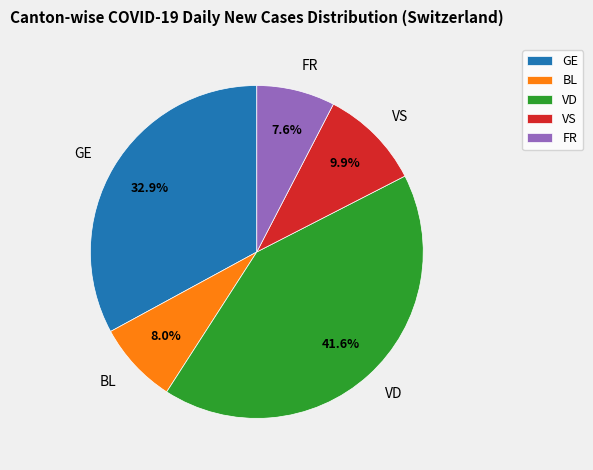

Which has a higher value, VD or FR?

VD